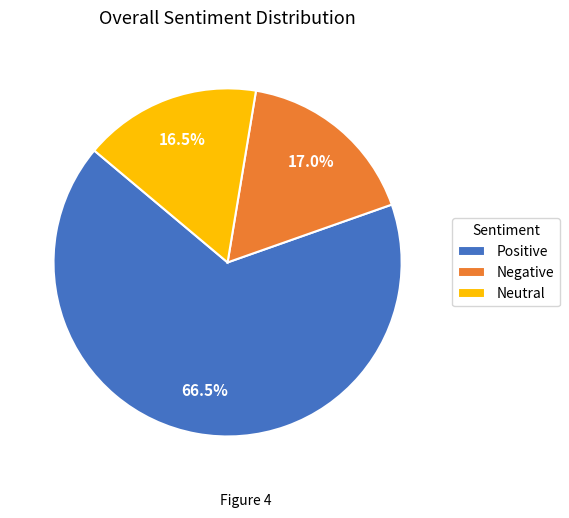

What percentage do Positive and Neutral together represent?

83.0%